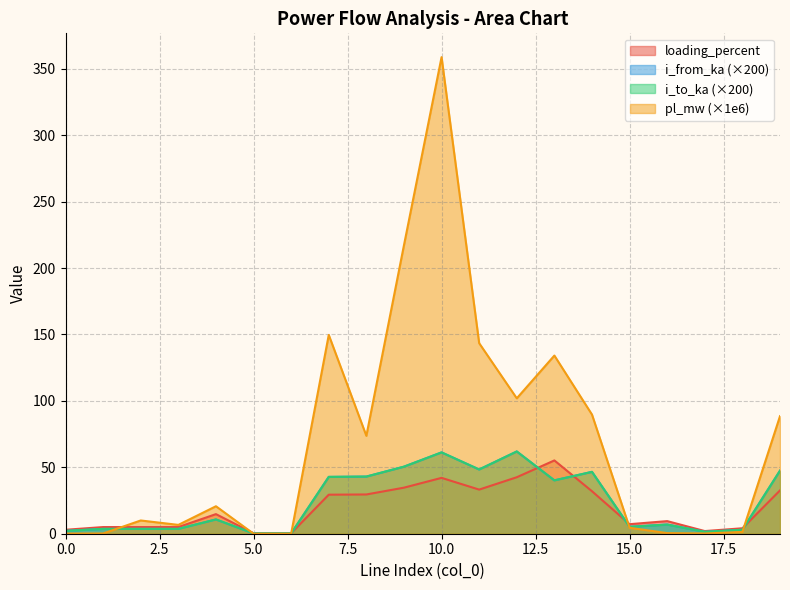

At which label does i_from_ka first exceed 10?

4